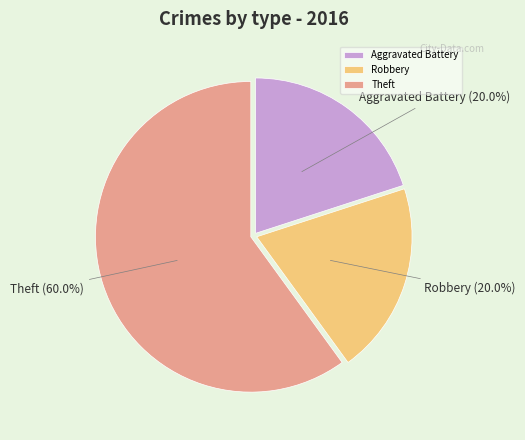

Which slice is the largest?

Theft